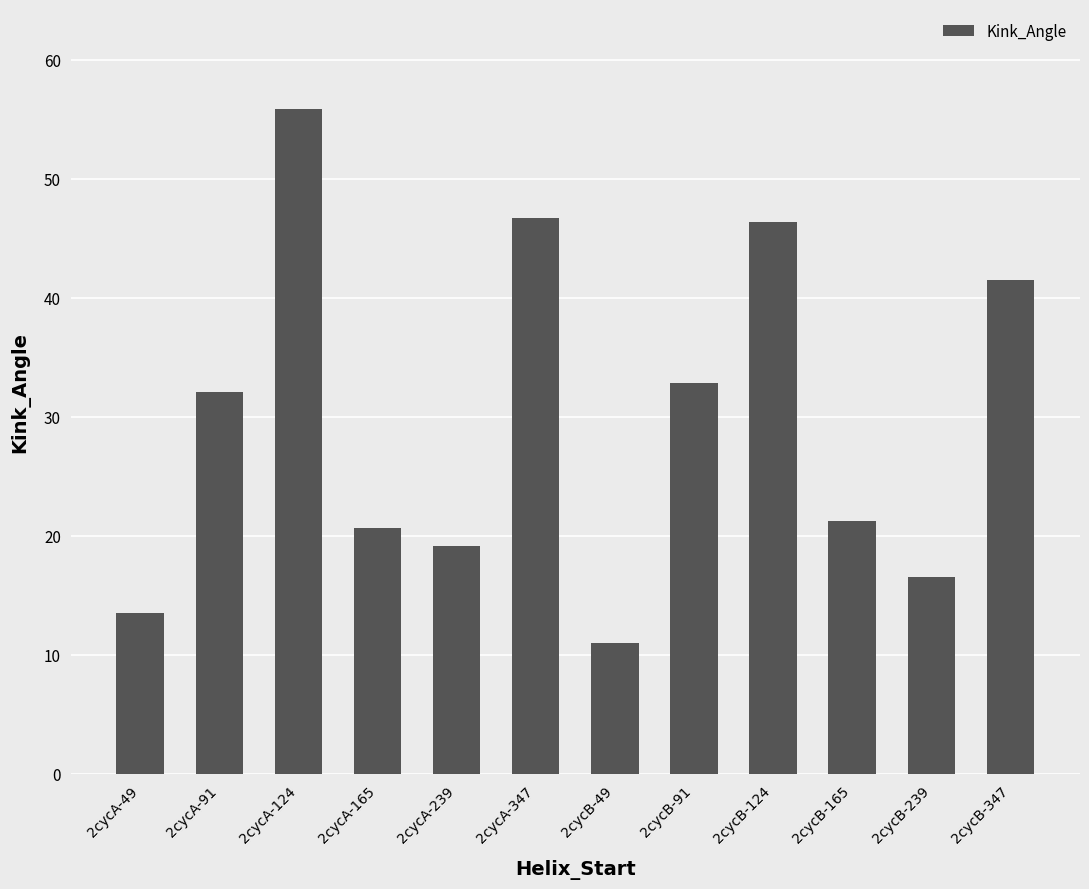

What is the difference between the values at 2cycA-124 and 2cycA-165?

35.2